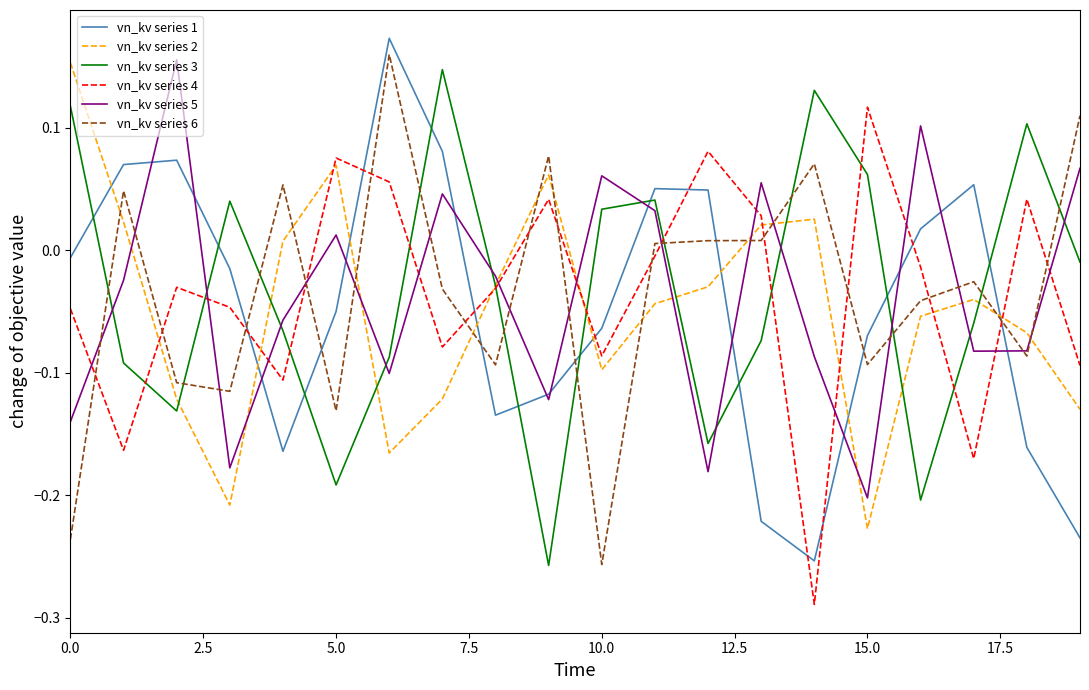

How many intersections are there between vn_kv series 1 and vn_kv series 2?

8